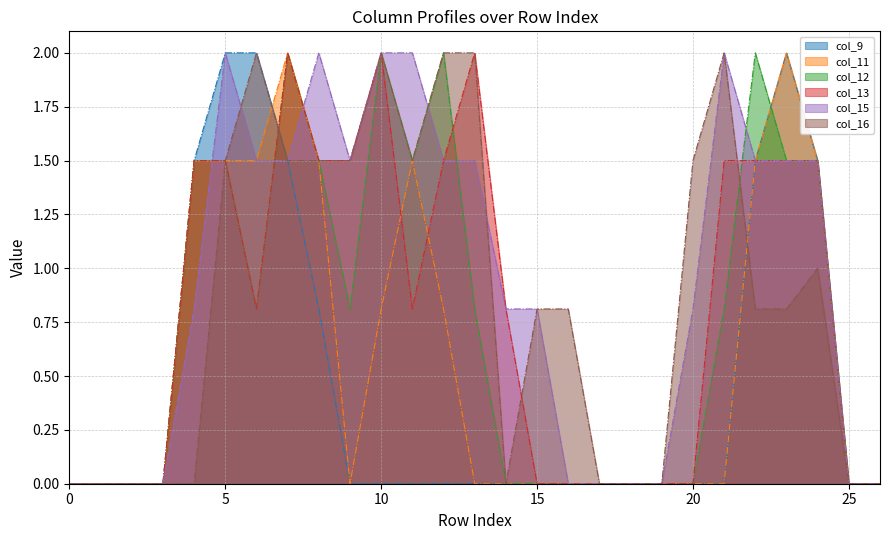

What is the difference between the maximum and minimum values in the col_16 series?

2.0